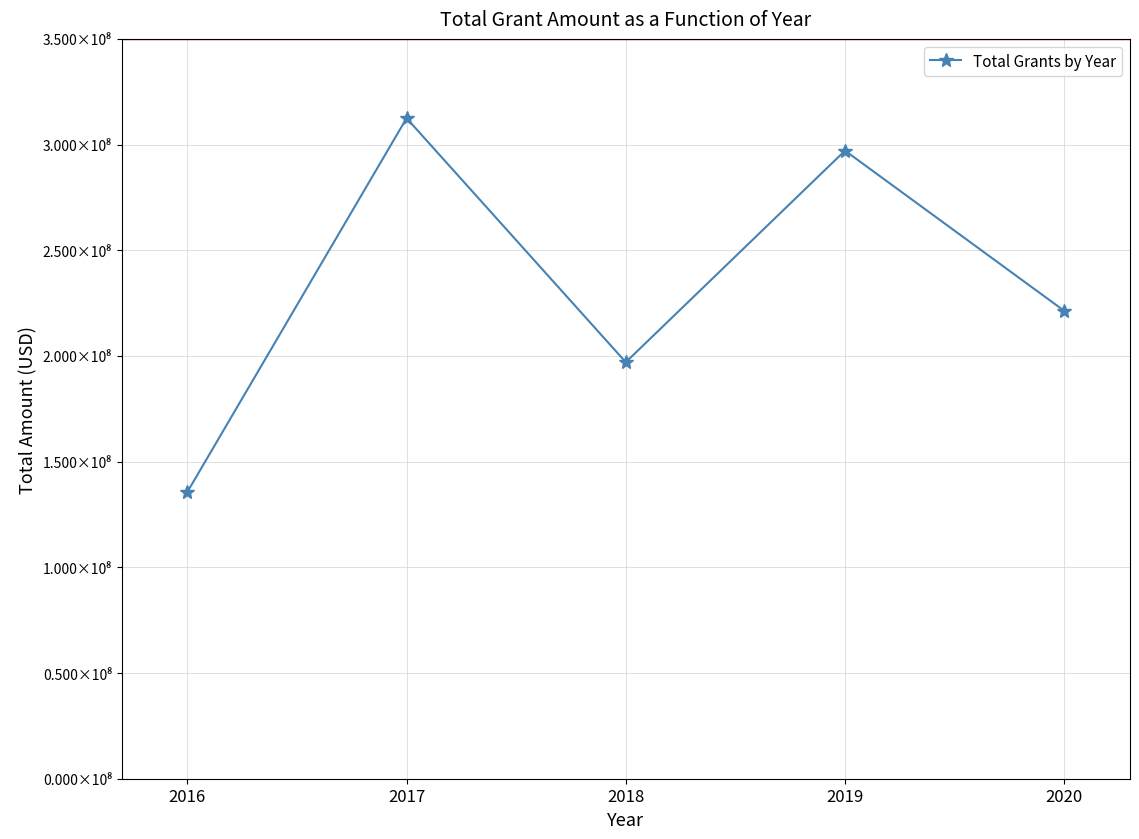

Approximately how many times larger is the value at 2019 compared to 2016?

2.2